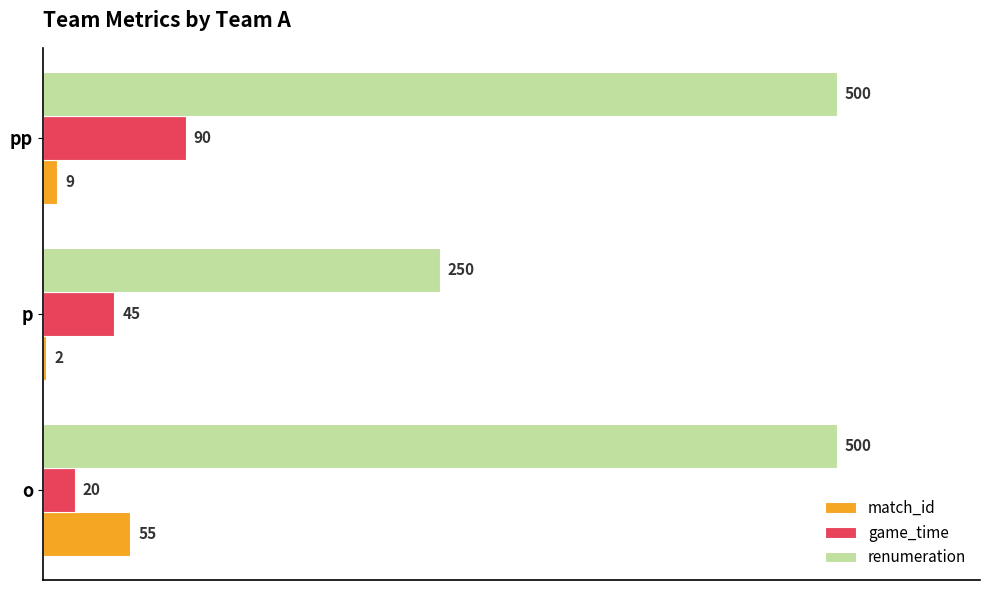

Which series has the largest range (max minus min)?

renumeration